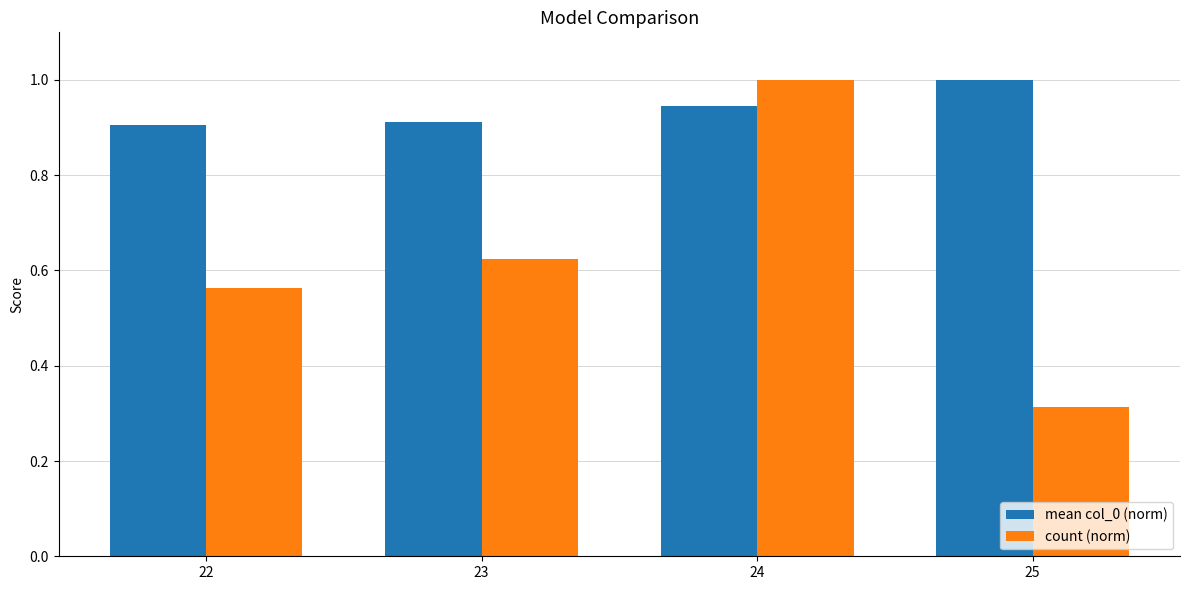

Which series has the largest range (max minus min)?

count (norm)